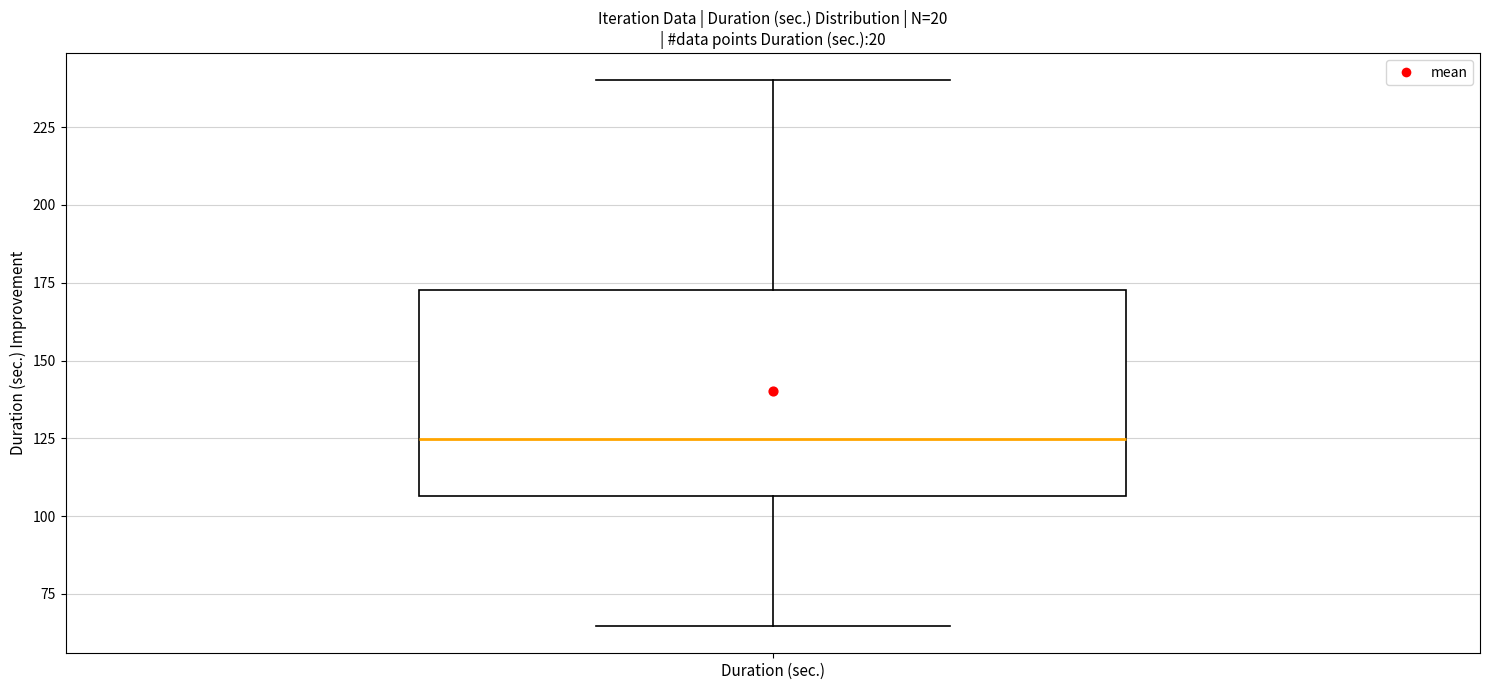

Where does the lower whisker of the box for Duration (sec.) end on the y-axis? The values are not printed on the chart, so give them approximately, as read against the axis.

65